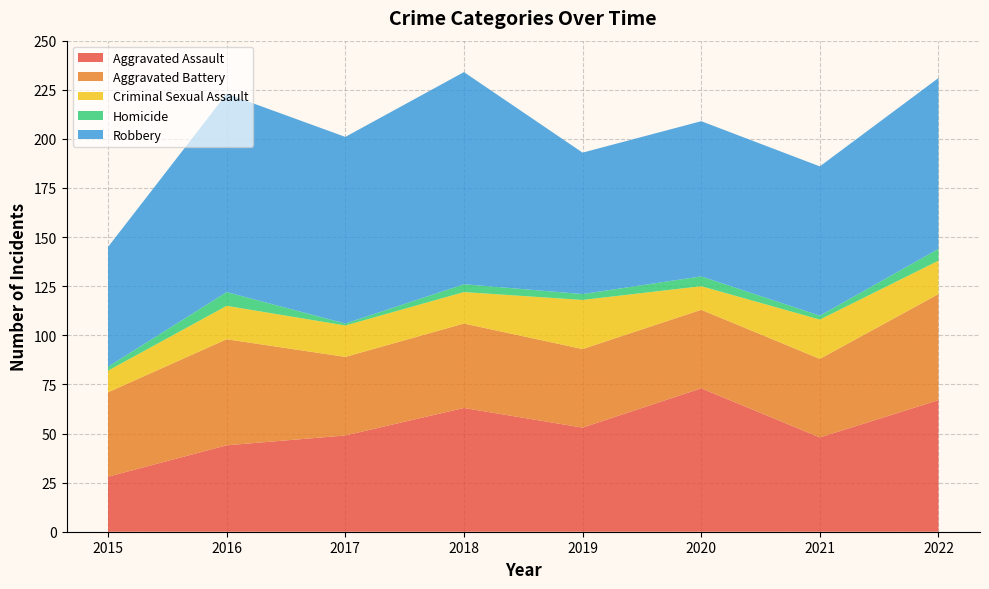

Reading left to right, list all the values displayed in this chart.

Aggravated Assault: 28	44	49	63	53	73	48	67
Aggravated Battery: 43	54	40	43	40	40	40	54
Criminal Sexual Assault: 11	17	16	16	25	12	20	17
Homicide: 2	7	1	4	3	5	2	6
Robbery: 61	101	95	108	72	79	76	87